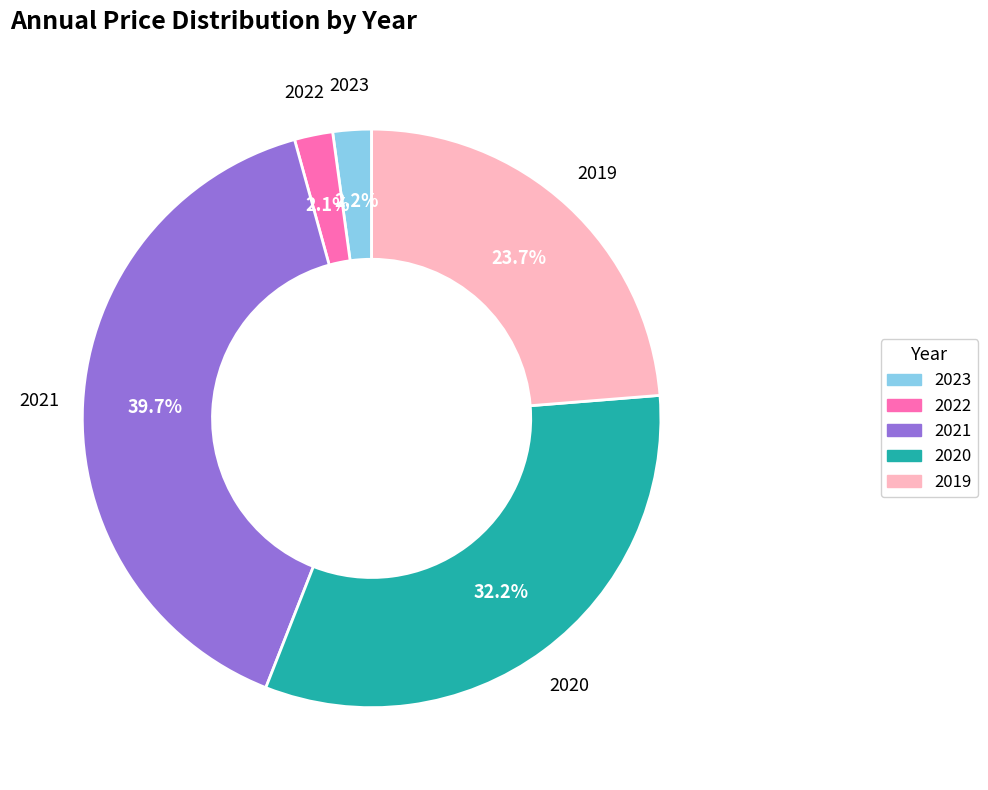

What is the ratio of the value at 2022 to the value at 2021?

0.1